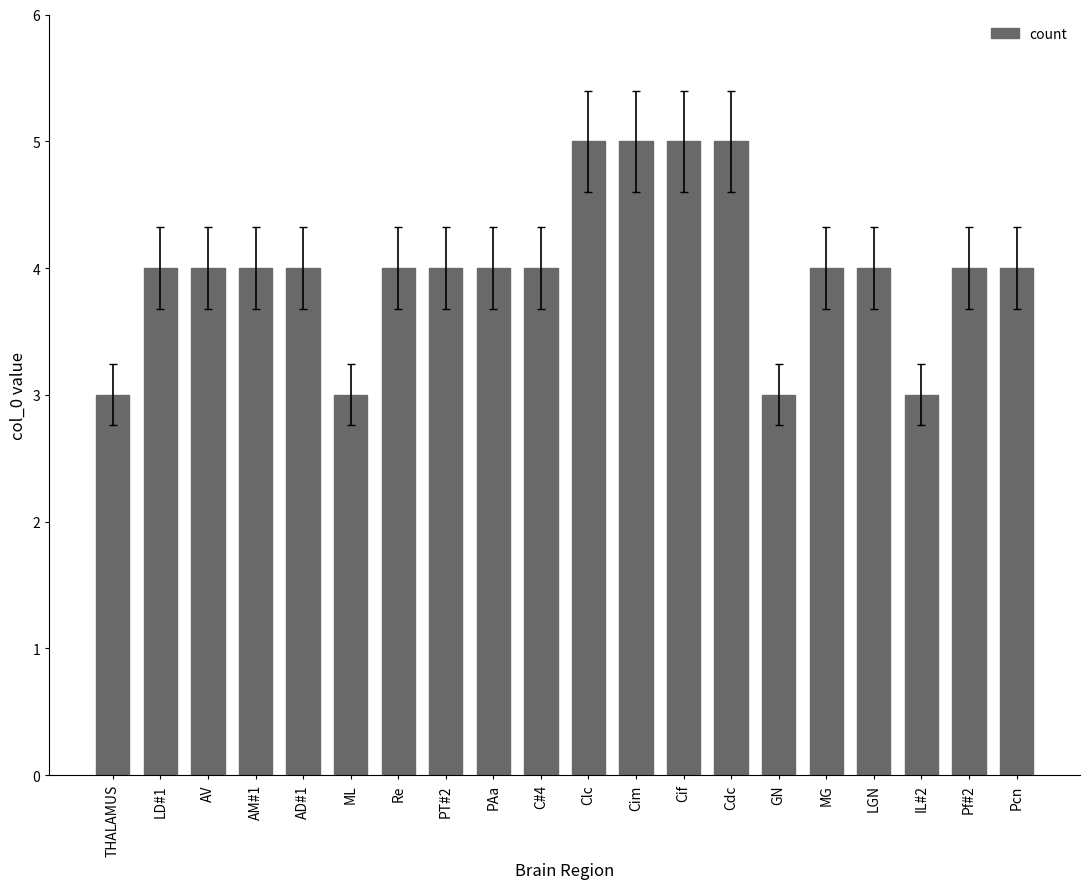

What is the minimum value shown in the chart?

3